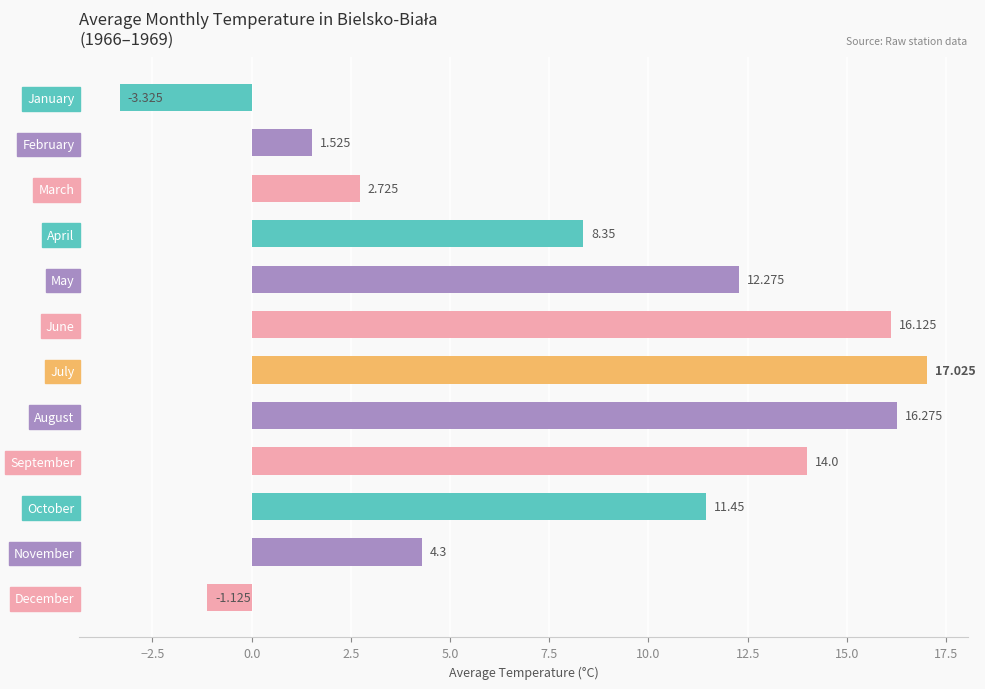

How many values are below 11?

6